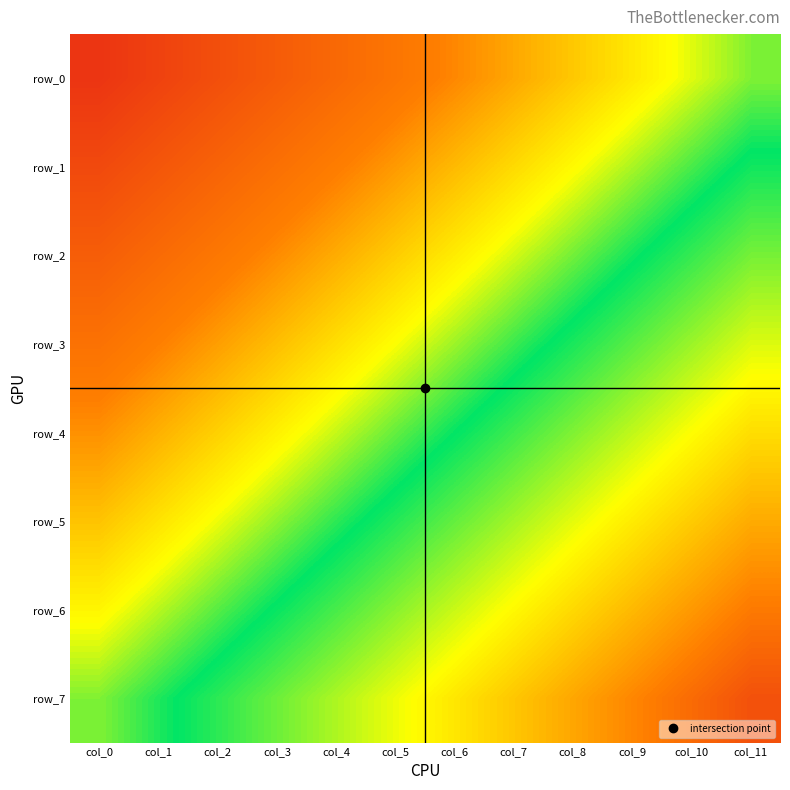

What is the approximate value of row_2 at col_0?

-0.4